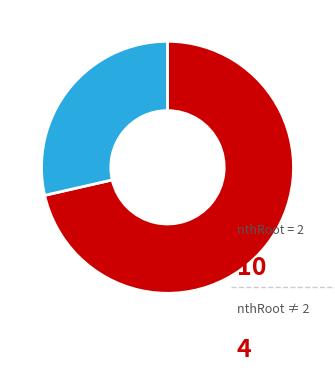

How many segments does this pie chart have?

2